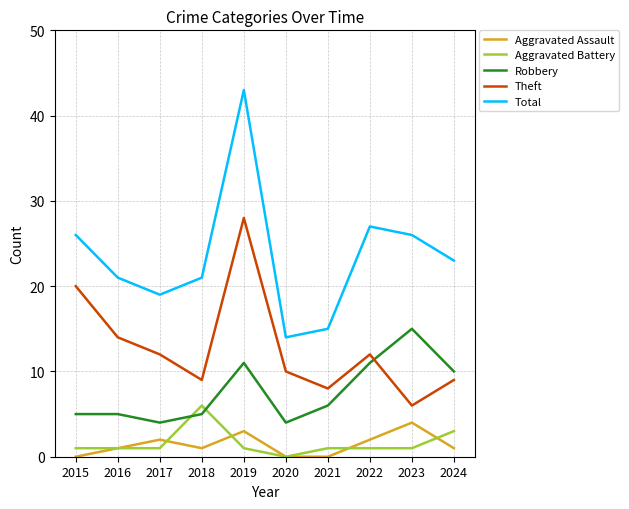

How many lines are shown in the chart?

5